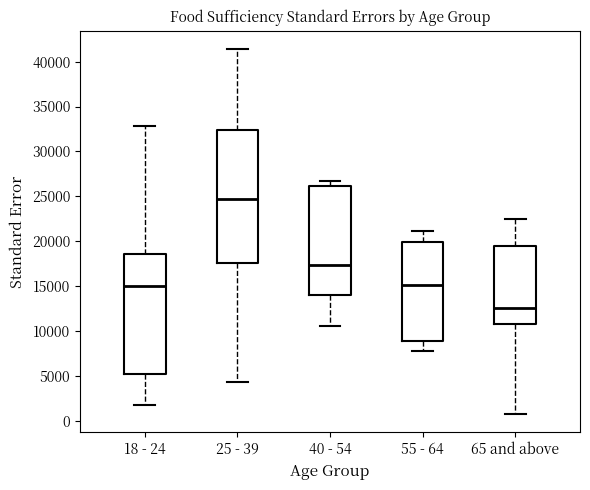

Reading left to right, transcribe this box plot: for each box, give where its median line is, the range the box spans, and where its two whiskers end, as read against the y-axis. The values are not printed on the chart, so give them approximately, as read against the axis.

18 - 24: median 15000, box 5500 to 18500, whiskers 1500 to 33000
25 - 39: median 24500, box 17500 to 32500, whiskers 4500 to 41500
40 - 54: median 17500, box 14000 to 26000, whiskers 10500 to 26500
55 - 64: median 15000, box 9000 to 20000, whiskers 8000 to 21000
65 and above: median 12500, box 11000 to 19500, whiskers 1000 to 22500